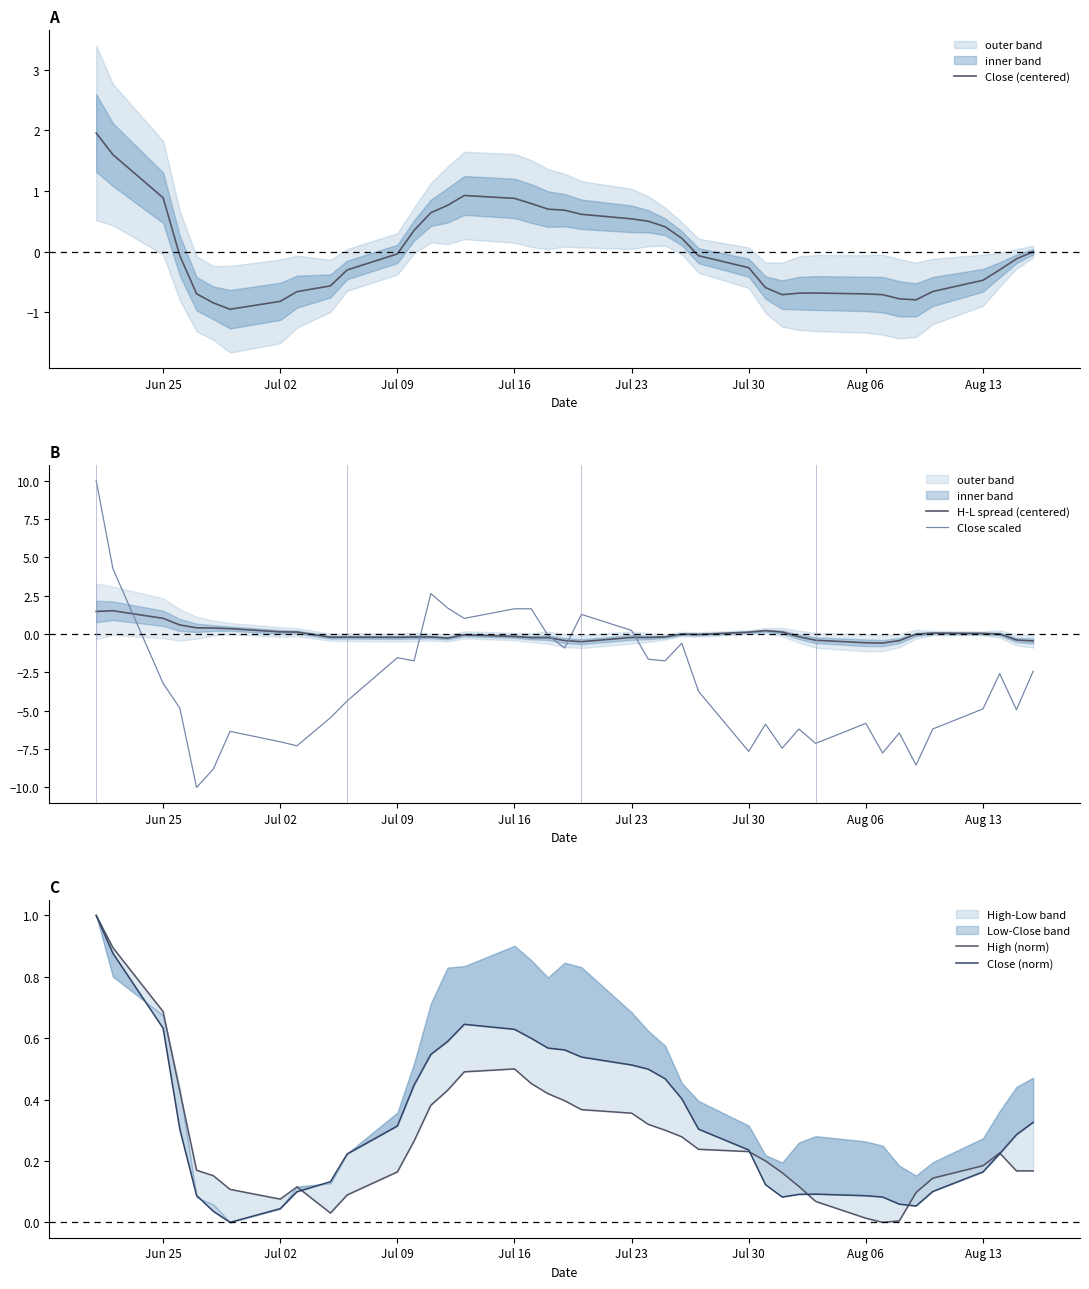

Does the chart have visible grid lines?

No